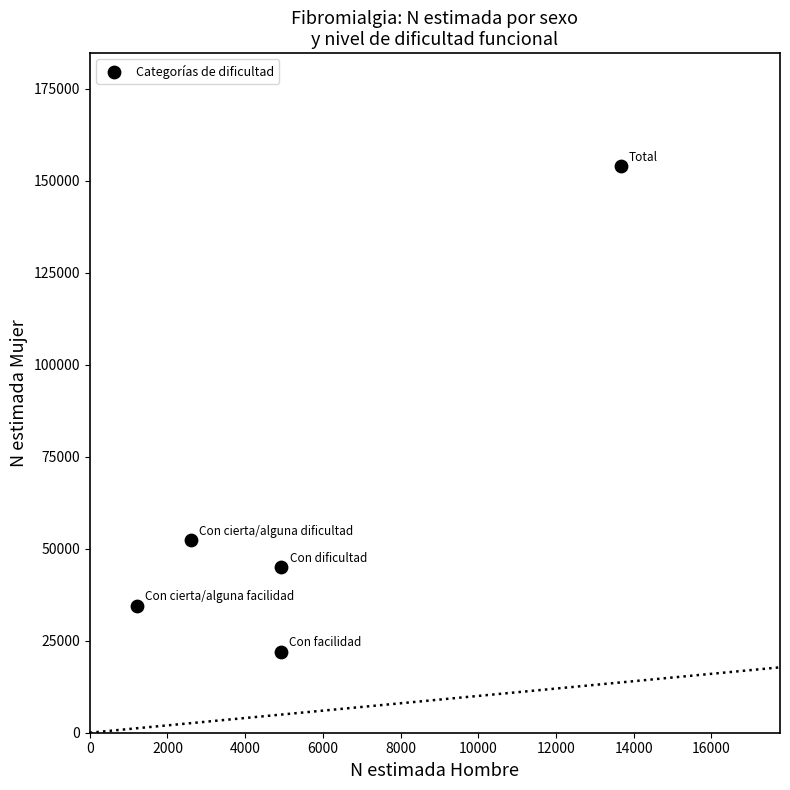

What is the average X value?

5468